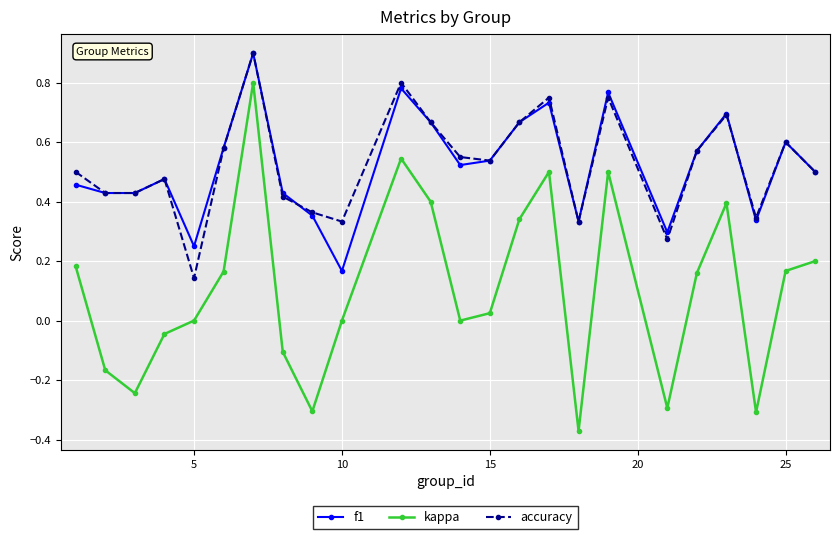

What is the greatest value displayed?

0.9